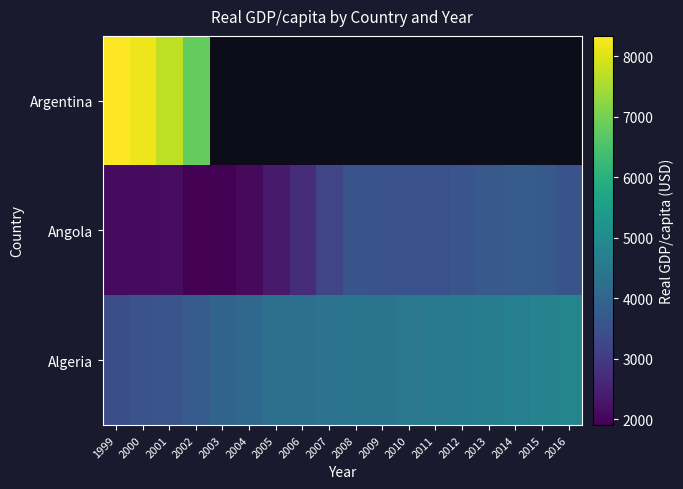

What is the total value across all series at 2012?

8155.5